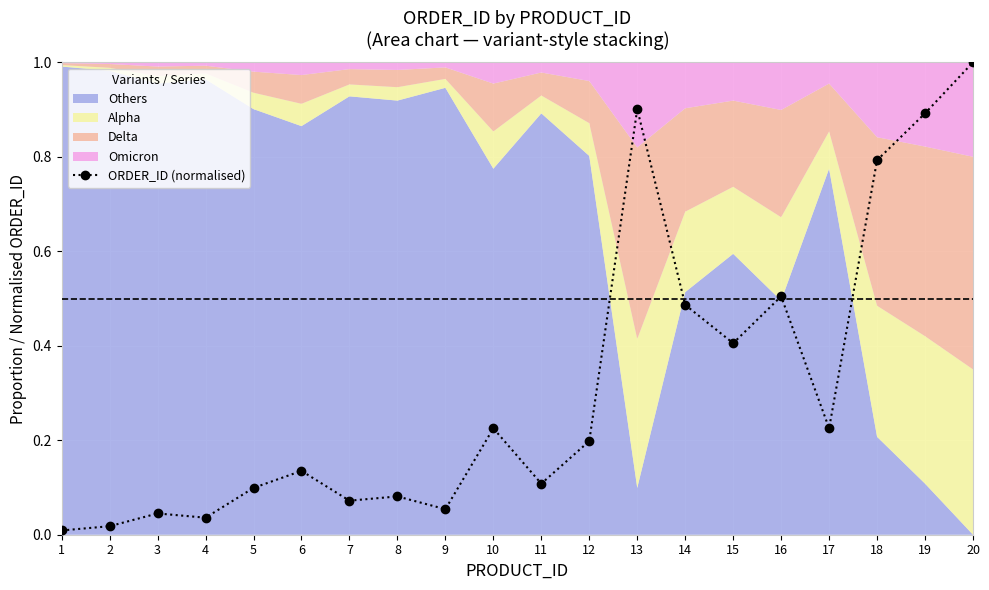

List the labels in order of value, smallest first.

1, 2, 4, 3, 9, 7, 8, 5, 11, 6, 12, 10, 17, 15, 14, 16, 18, 19, 13, 20